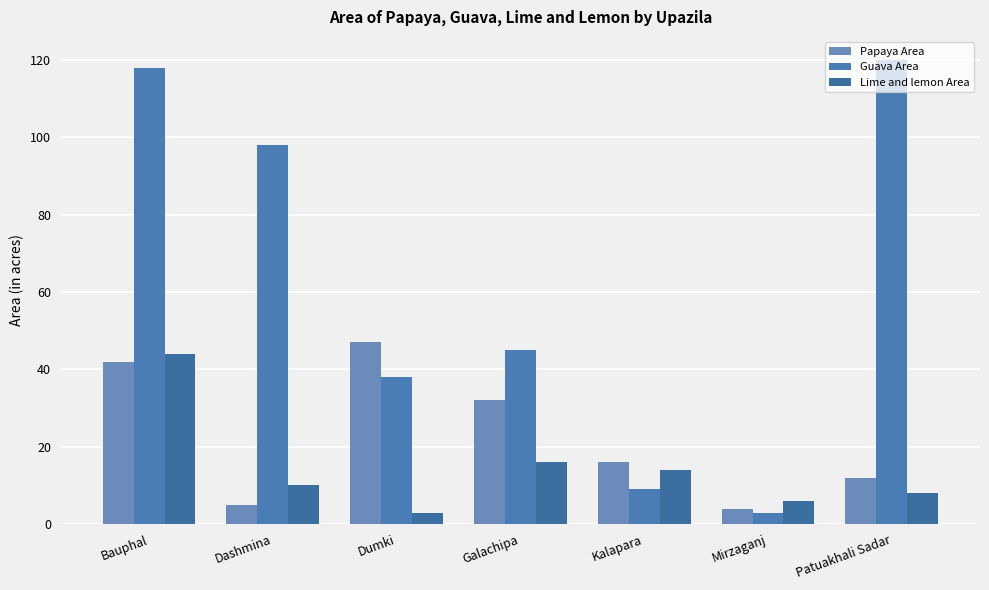

How many series are shown in this chart?

3